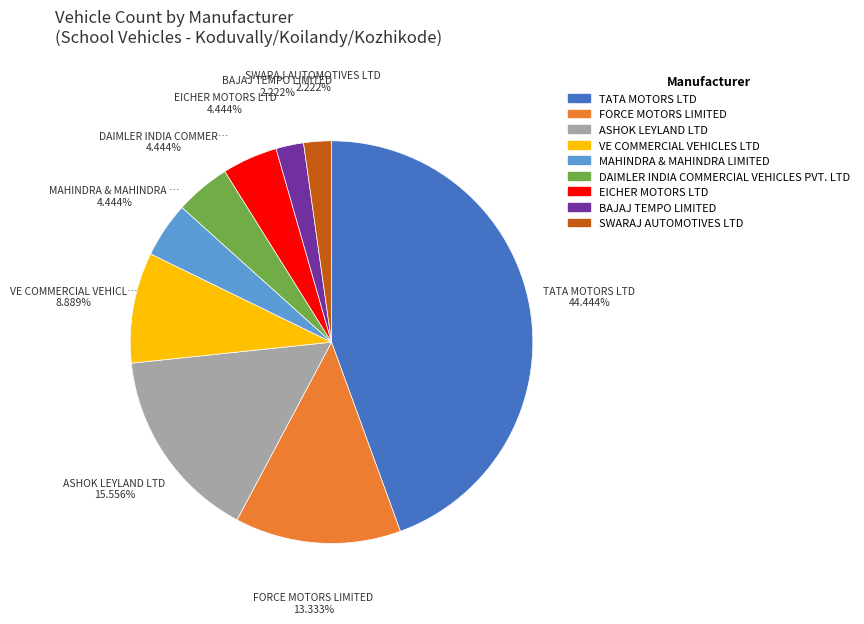

Count the number of slices in the pie.

9